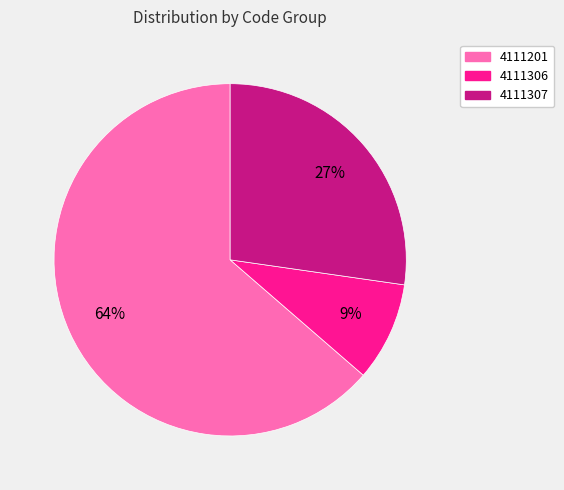

To the nearest percent, what is the difference between the largest and smallest slice percentages?

55%